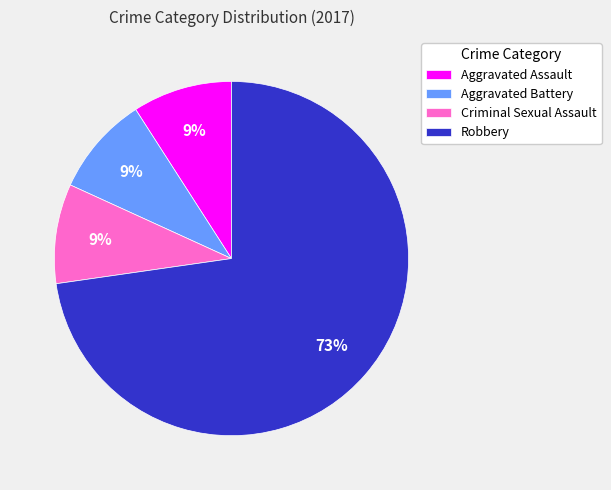

What percentage is the Aggravated Assault slice, to the nearest percent?

9%